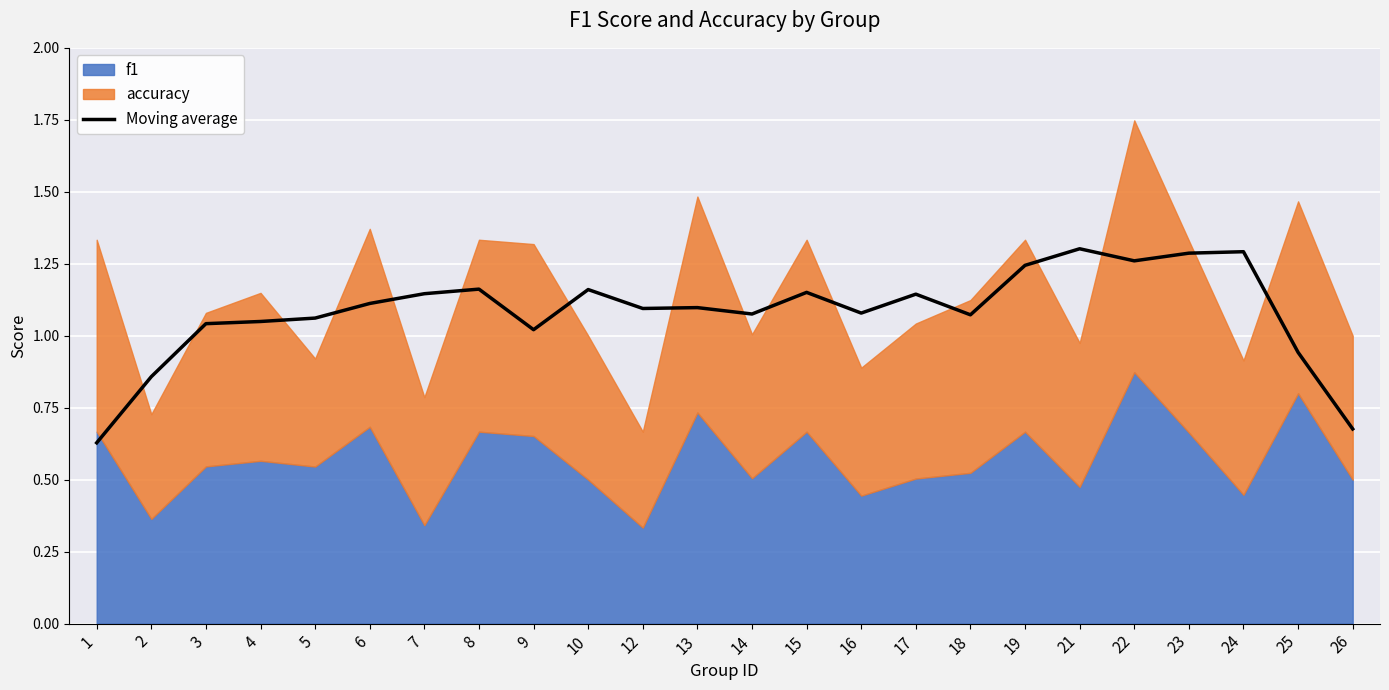

At which category does the chart reach its peak across all series?

21